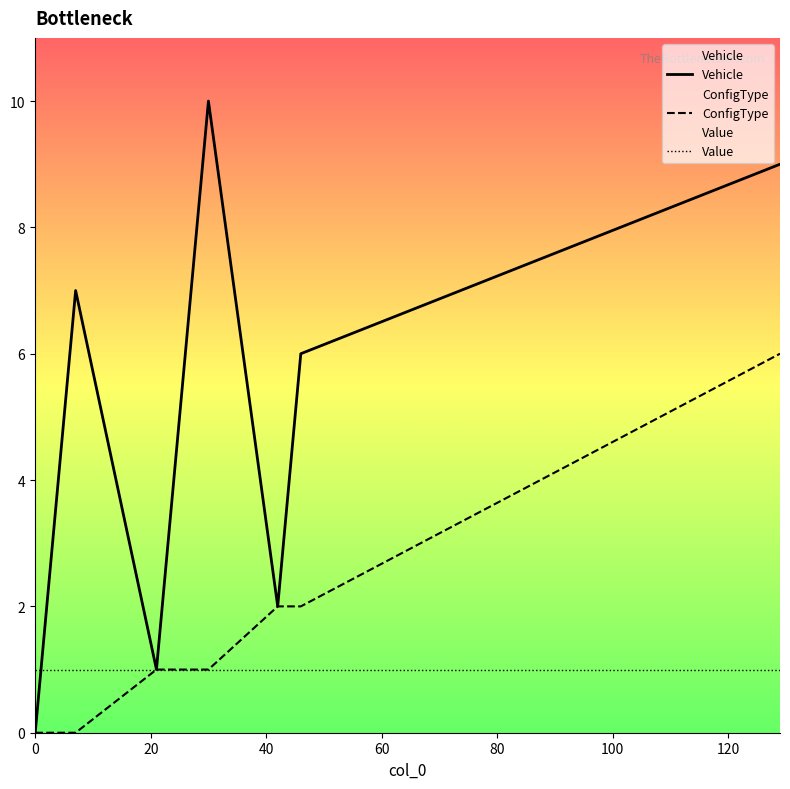

List the series in order of their peak value, lowest first.

Value, ConfigType, Vehicle